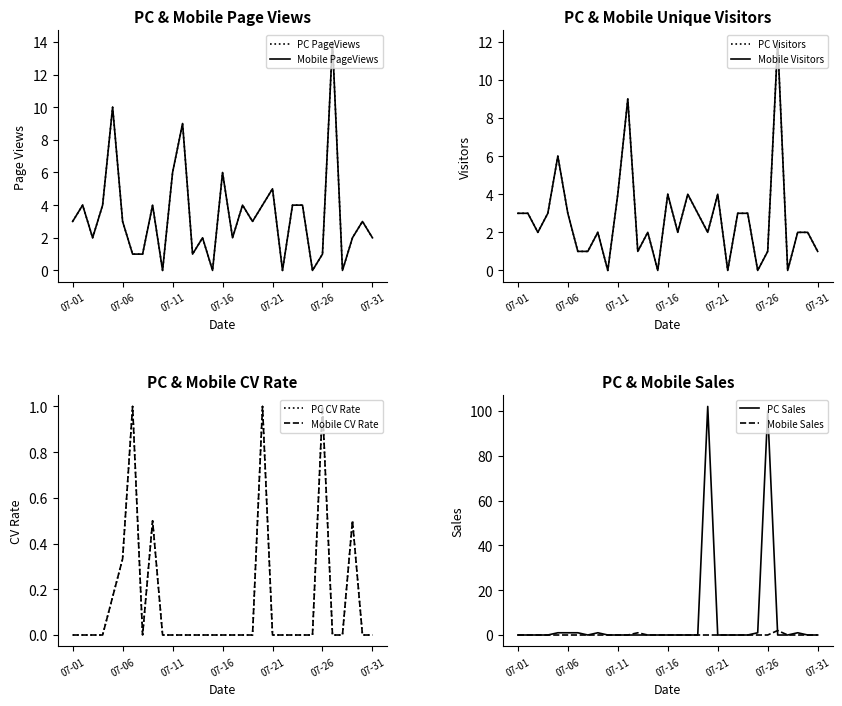

What is the highest value of the PC Sales series?

102